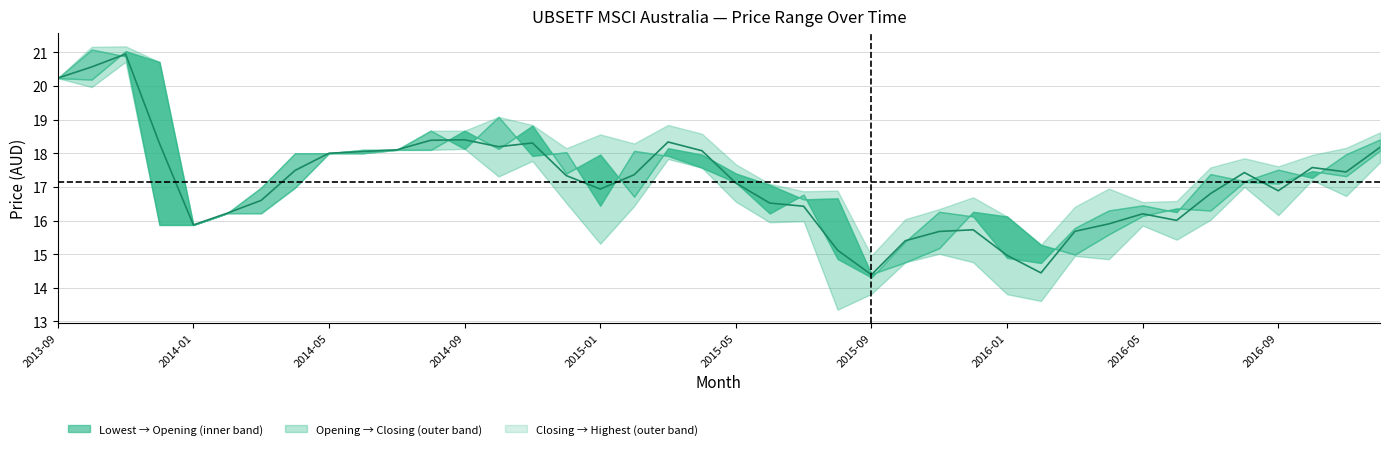

What position from the left is 2016-01?

8